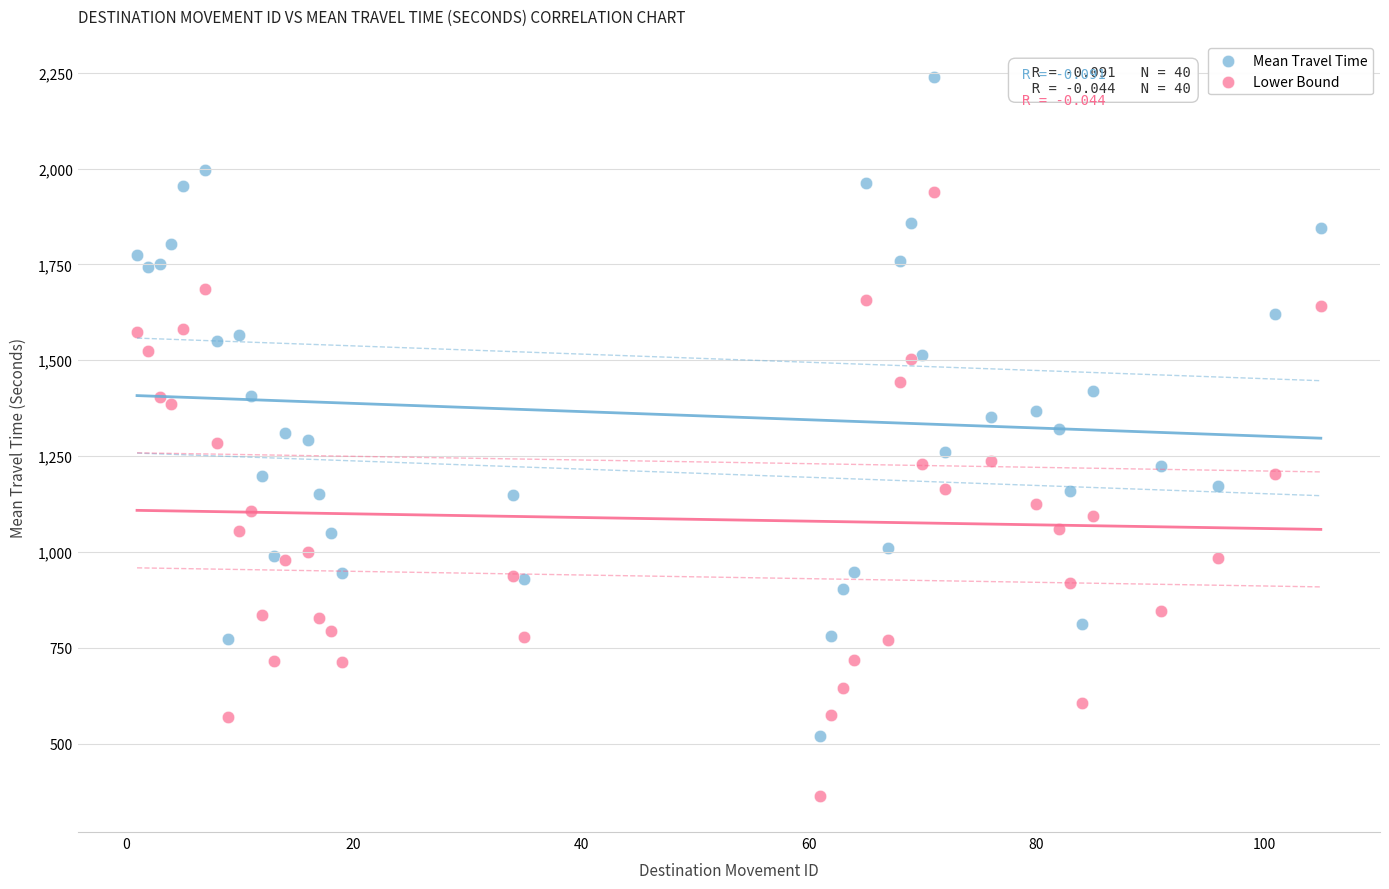

Which series reaches the maximum Y coordinate?

Mean Travel Time